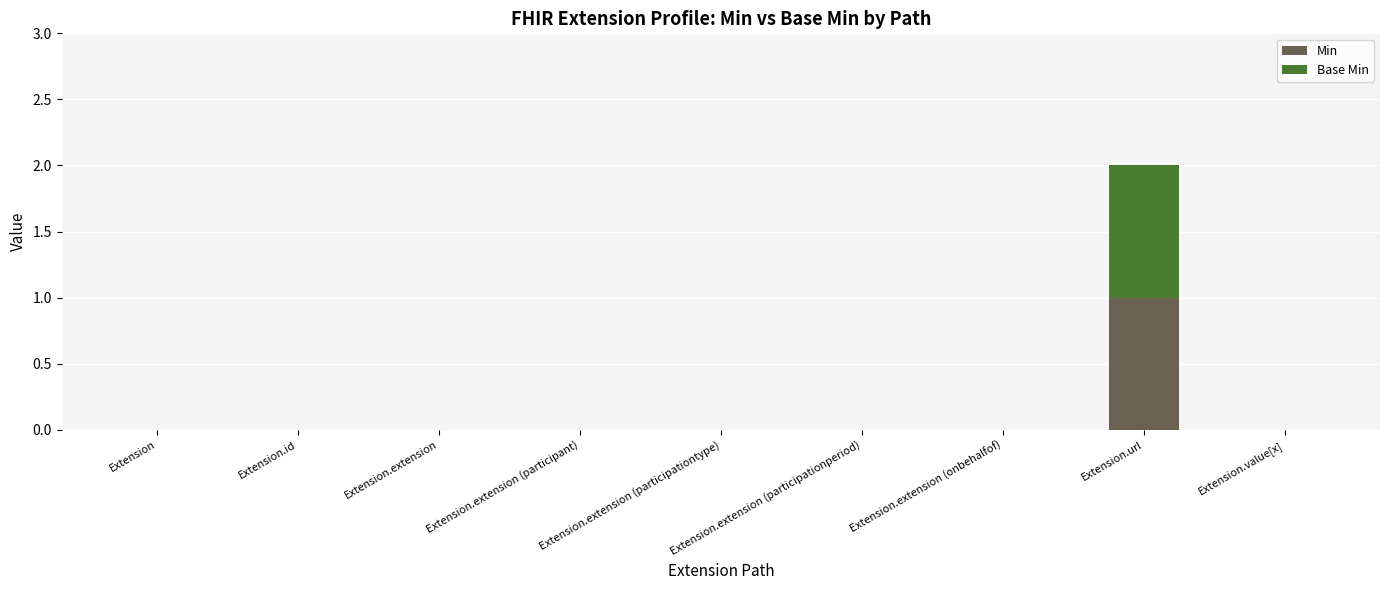

What are all the series names shown in the legend?

Min, Base Min